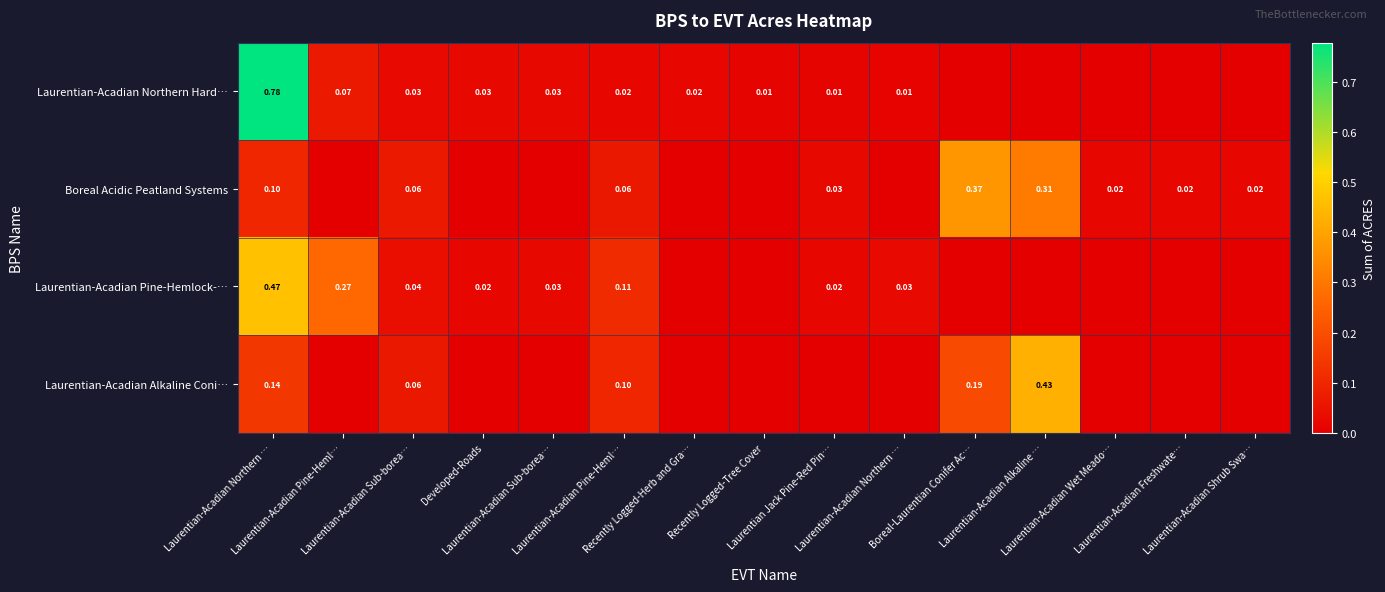

What is the difference between the maximum and minimum values in the Laurentian-Acadian Northern Hard… series?

0.8